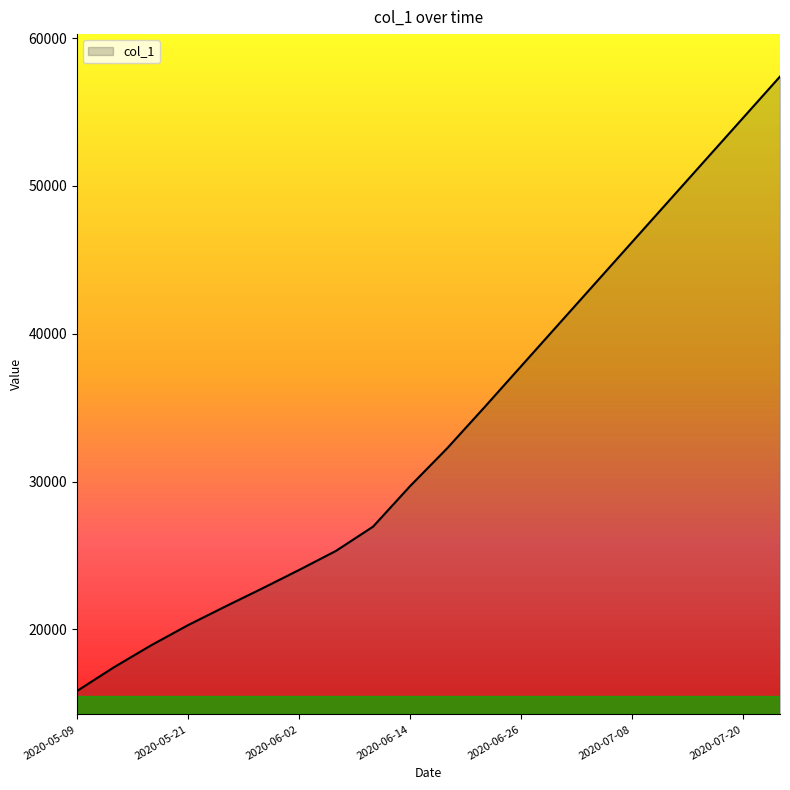

What is the difference between the maximum and minimum values?

41557.4